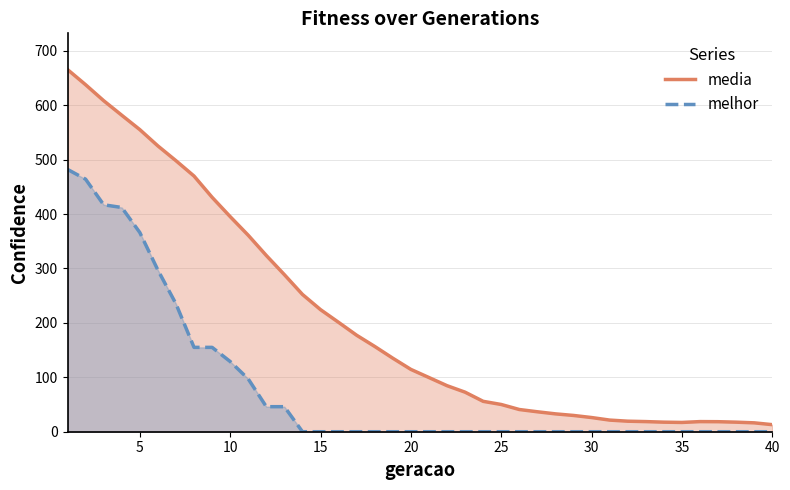

Count the number of data series in this chart.

2